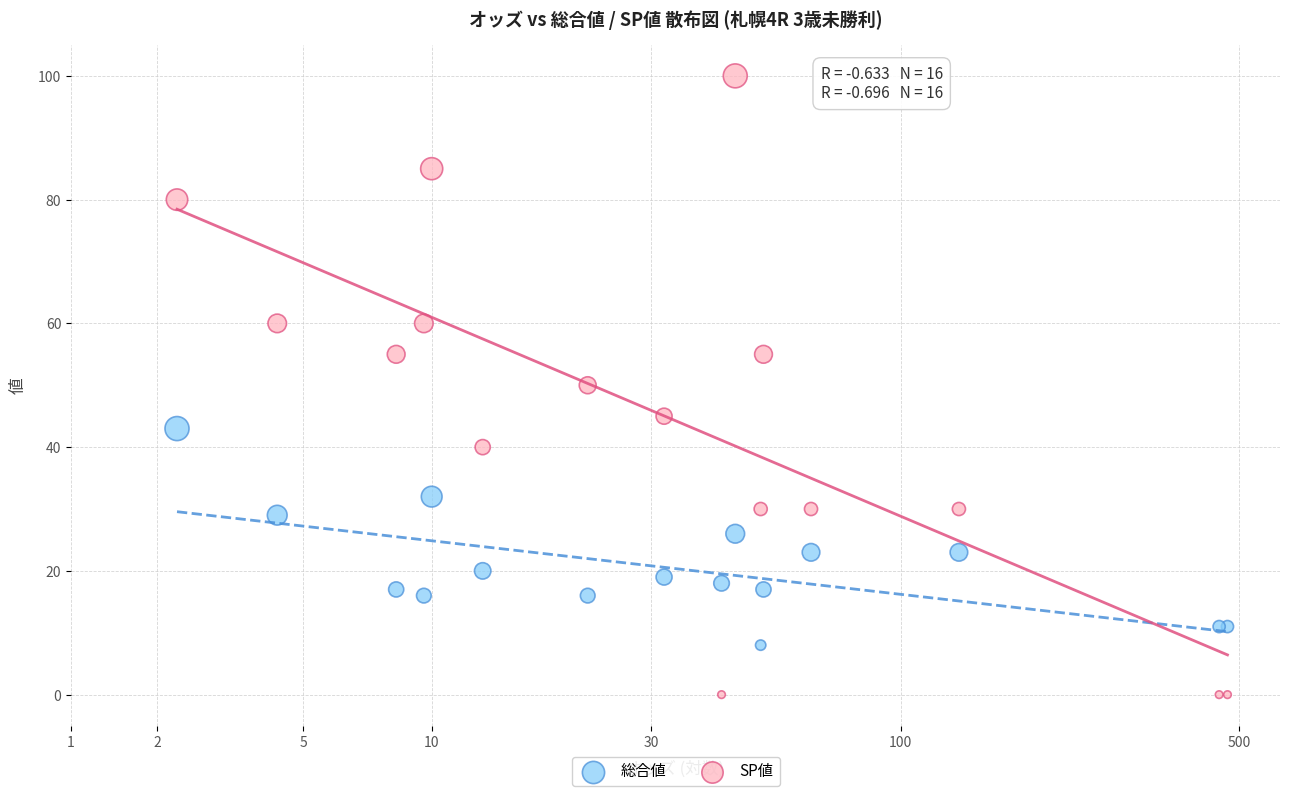

Which series has the largest Y range (max minus min)?

SP値